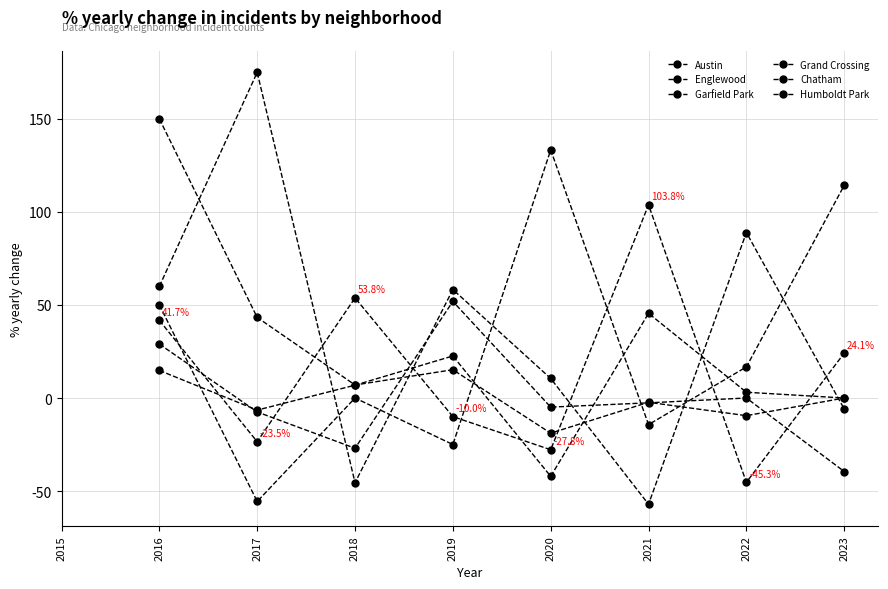

Reading right to left, transcribe all the data shown in this chart.

Austin: 24.1	-45.3	103.8	-27.8	-10.0	53.8	-23.5	41.7
Englewood: -39.5	0.0	-2.6	-4.9	51.9	-27.0	-7.5	29.0
Garfield Park: 0.0	-9.5	-2.3	-18.9	15.2	7.0	43.3	150.0
Grand Crossing: 0.0	3.1	45.5	-42.1	22.6	6.9	-6.5	14.8
Chatham: -5.9	88.9	-57.1	10.5	58.3	-45.5	175.0	60.0
Humboldt Park: 114.3	16.7	-14.3	133.3	-25.0	0.0	-55.6	50.0